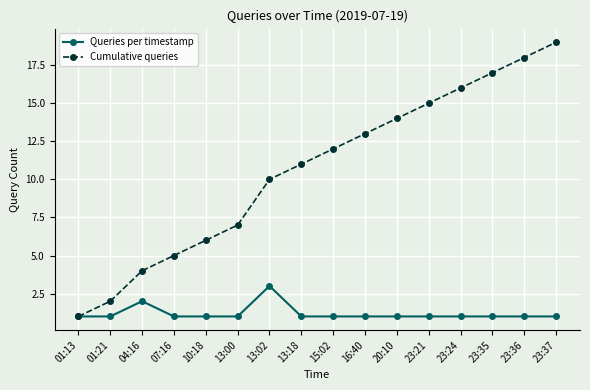

What is the label of the 2nd point from the right?

23:36